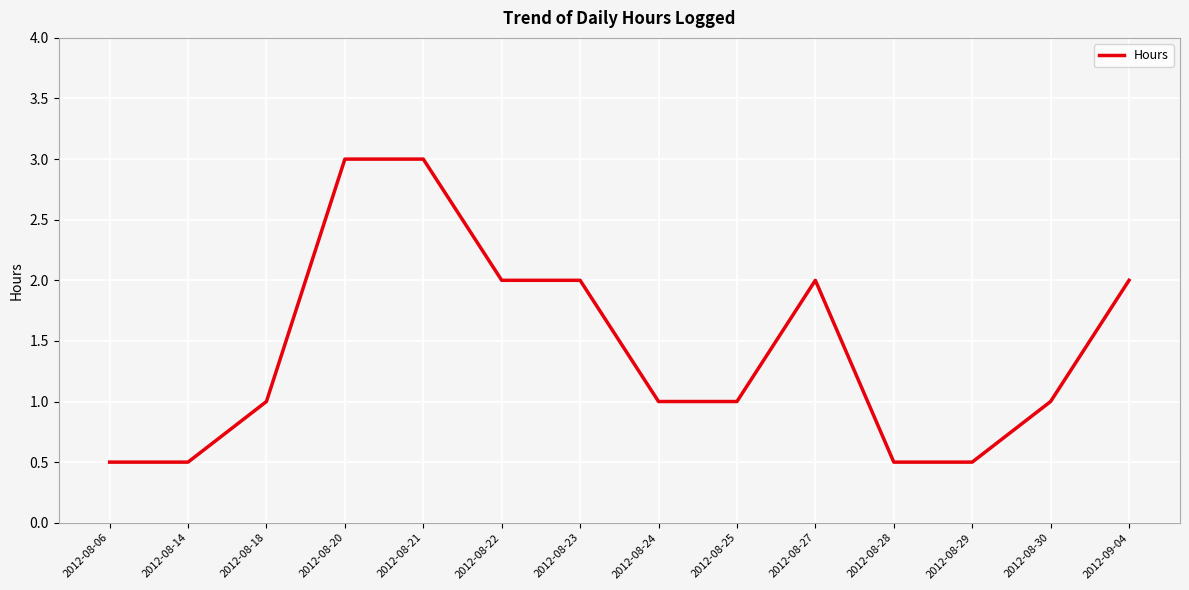

The chart shows a value of 0.5 at 2012-08-29. True or false?

True